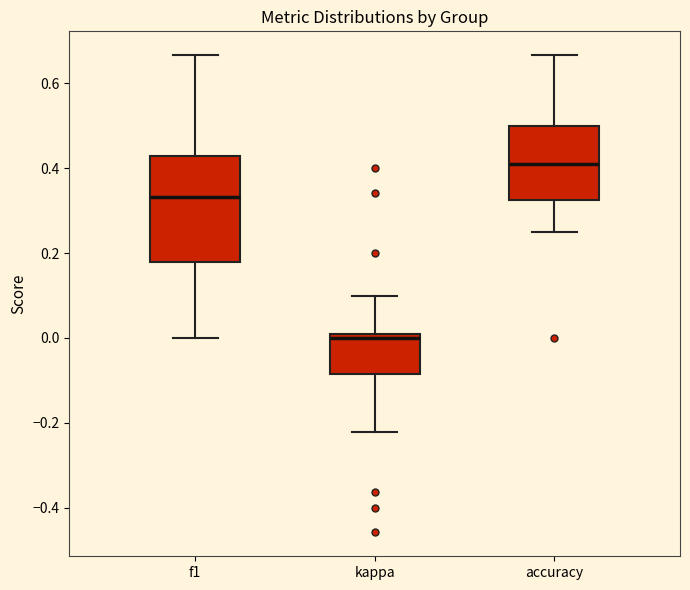

Where does the median line of the box for kappa sit on the y-axis? The values are not printed on the chart, so give them approximately, as read against the axis.

0.00